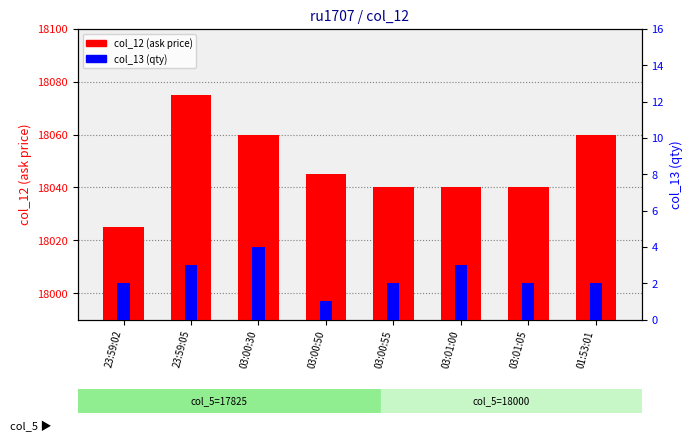

Rank the series by their maximum value, from lowest to highest.

col_13 (qty), col_12 (ask price)